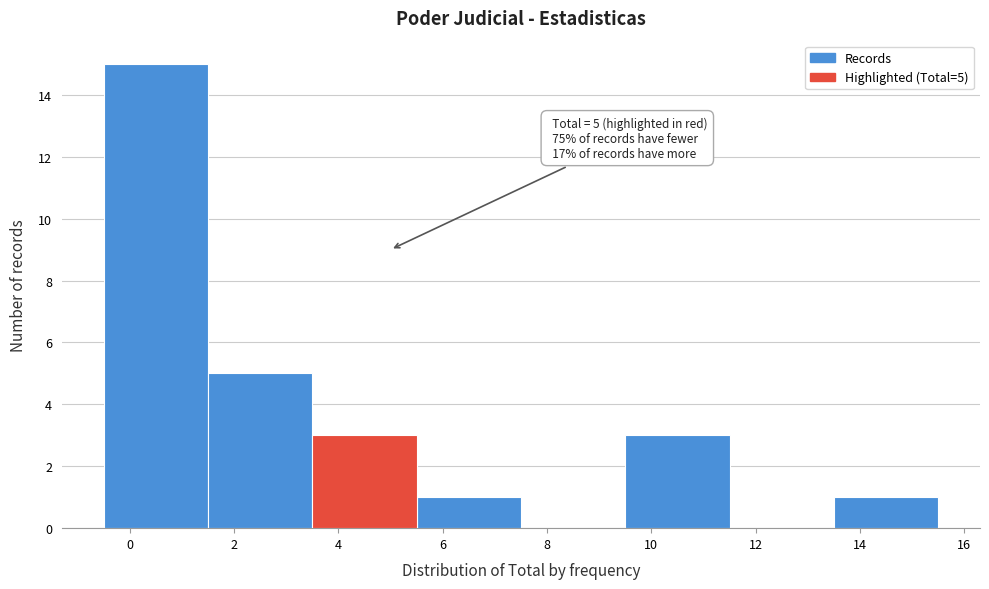

Over which range of the x-axis is the bar tallest?

-0.5 to 1.5